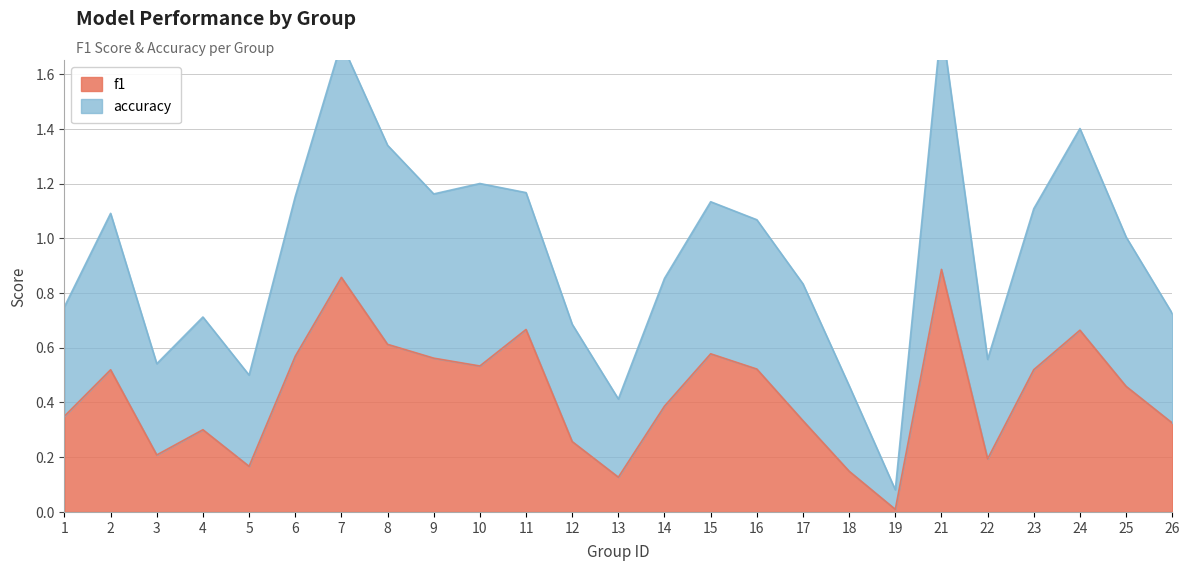

Reading left to right, transcribe all the data shown in this chart.

f1: 1=0.3	2=0.5	3=0.2	4=0.3	5=0.2	6=0.6	7=0.9	8=0.6	9=0.6	10=0.5	11=0.7	12=0.3	13=0.1	14=0.4	15=0.6	16=0.5	17=0.3	18=0.1	19=0.0	21=0.9	22=0.2	23=0.5	24=0.7	25=0.5	26=0.3
accuracy: 1=0.8	2=1.1	3=0.5	4=0.7	5=0.5	6=1.2	7=1.7	8=1.3	9=1.2	10=1.2	11=1.2	12=0.7	13=0.4	14=0.9	15=1.1	16=1.1	17=0.8	18=0.5	19=0.1	21=1.8	22=0.6	23=1.1	24=1.4	25=1.0	26=0.7